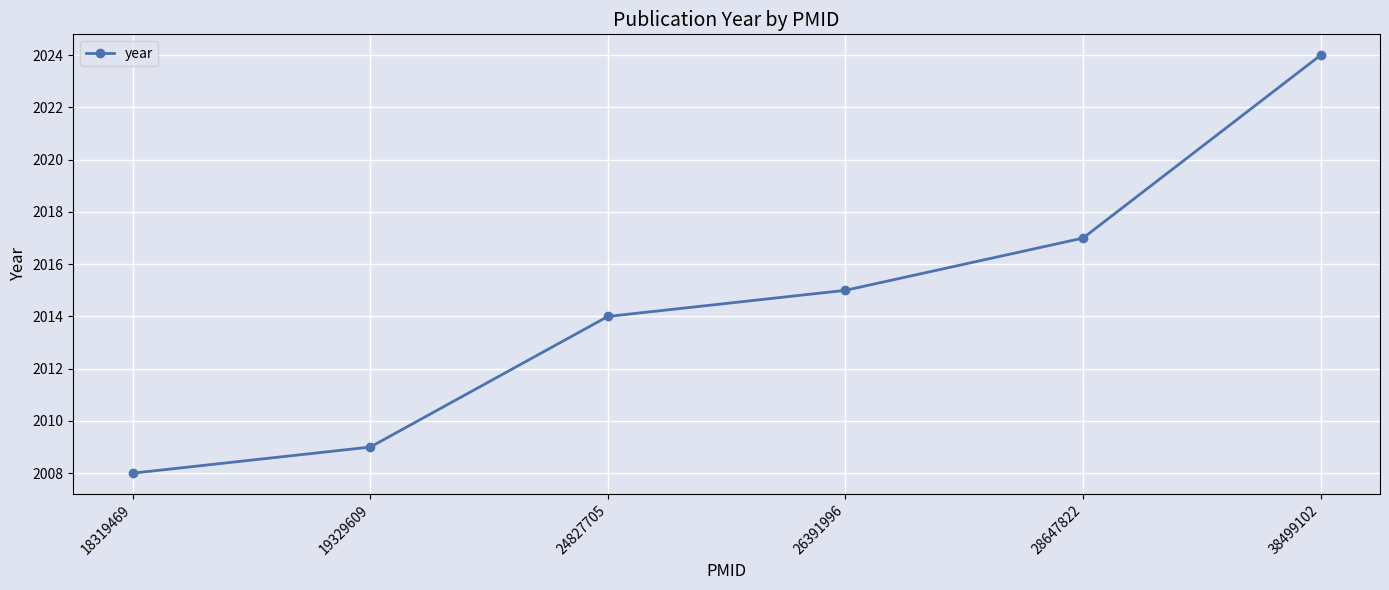

What is the difference between the second highest and second lowest values?

8